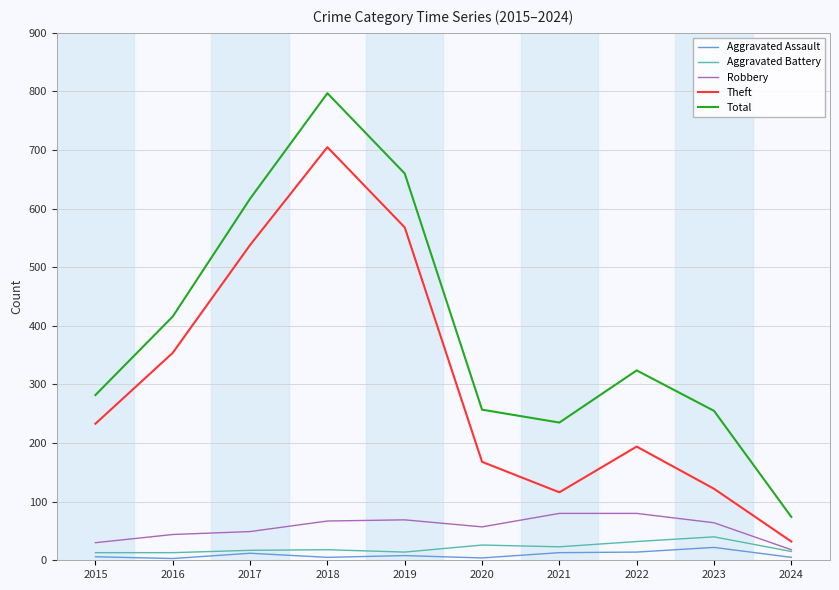

Between 2019 and 2023, which series saw the biggest shift?

Theft